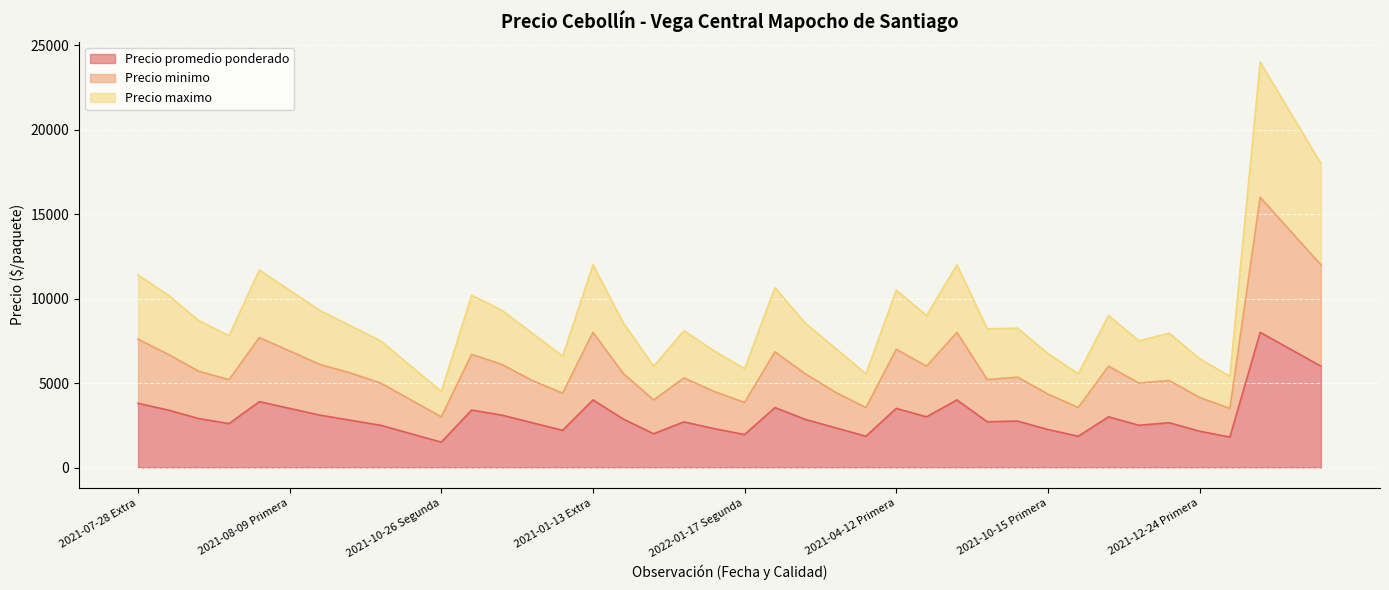

What are all the series names shown in the legend?

Precio promedio ponderado, Precio minimo, Precio maximo